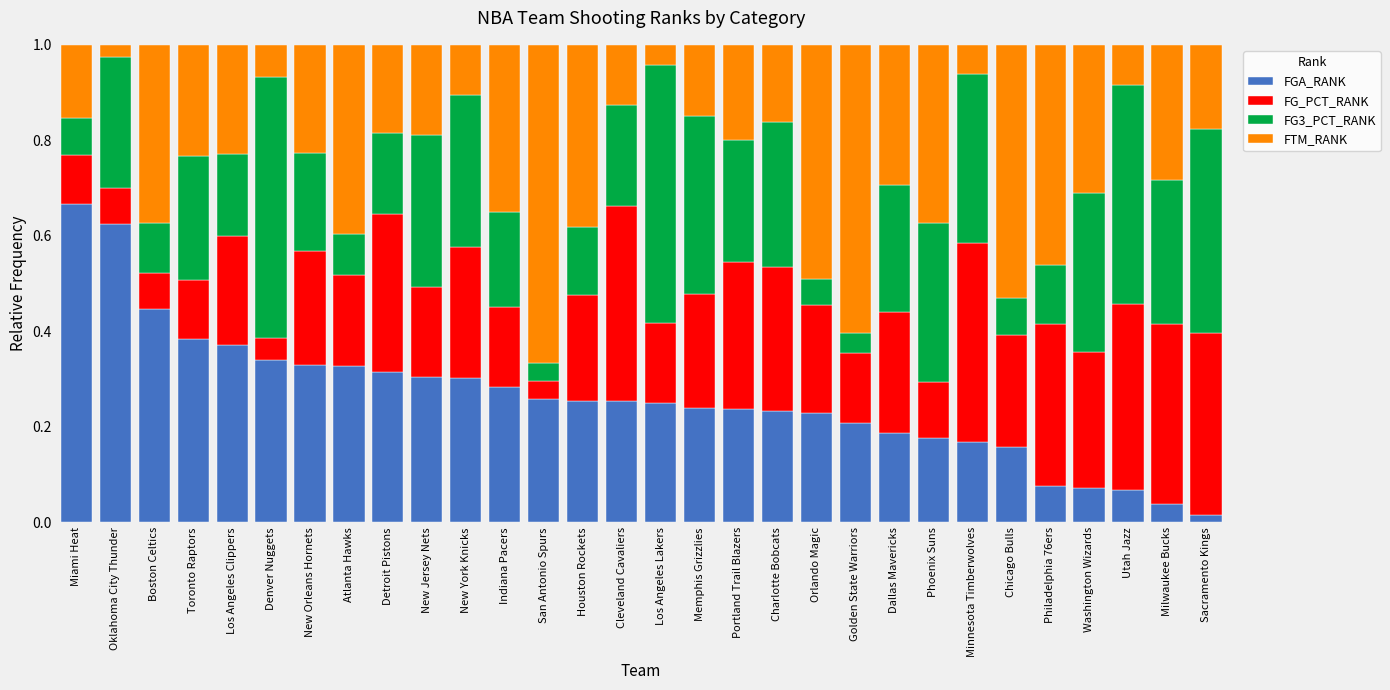

At which label is FGA_RANK closest to 0?

Sacramento Kings